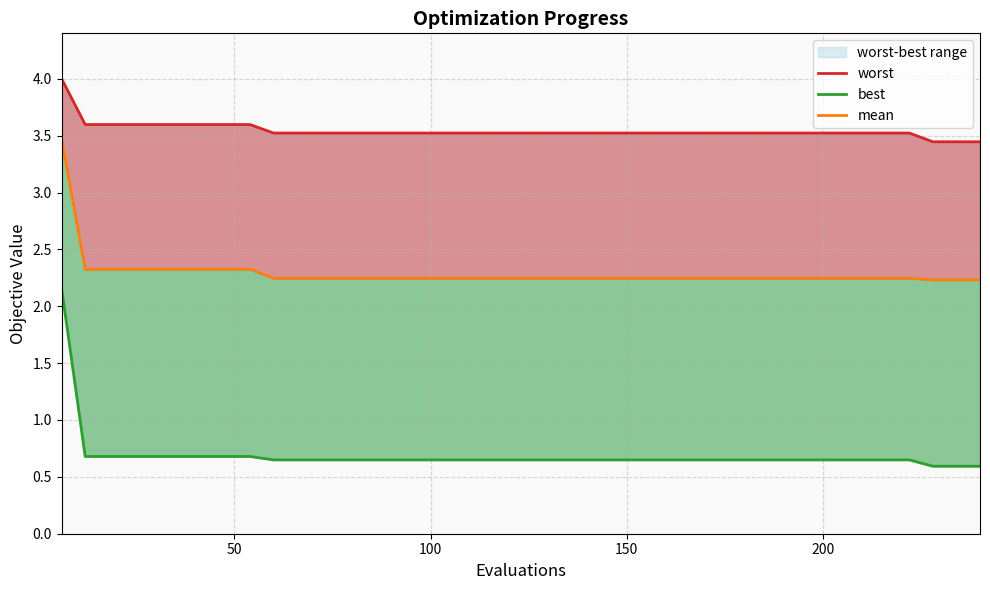

What are all the series names shown in the legend?

worst, mean, best